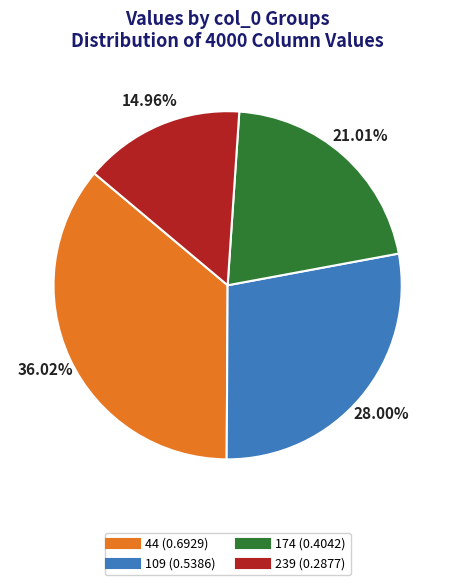

What percentage is NOT represented by 174?

79.0%